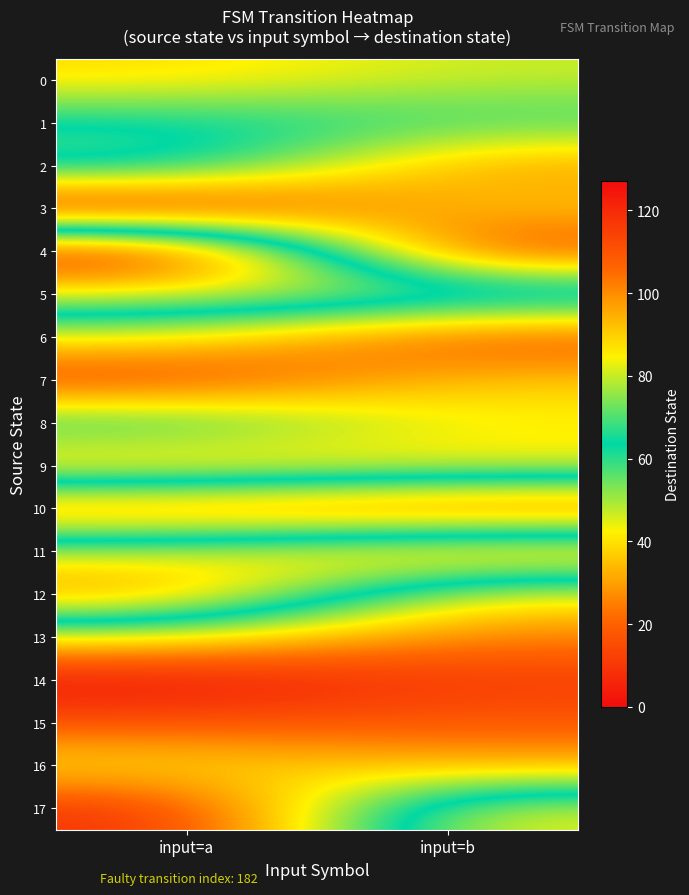

Rank the series at input=b from highest to lowest value.

4, 6, 11, 2, 7, 3, 9, 17, 8, 0, 1, 5, 12, 16, 13, 15, 10, 14